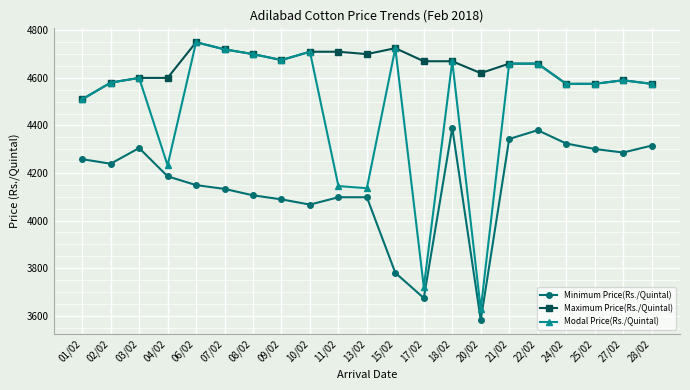

What are all the series names shown in the legend?

Minimum Price(Rs./Quintal), Maximum Price(Rs./Quintal), Modal Price(Rs./Quintal)